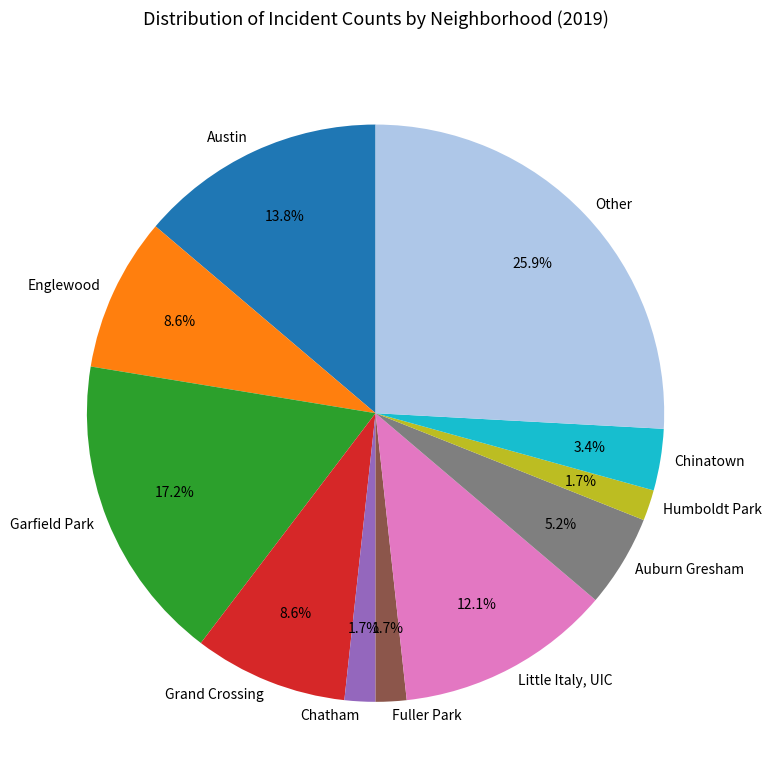

Between Auburn Gresham and Grand Crossing, which is larger?

Grand Crossing